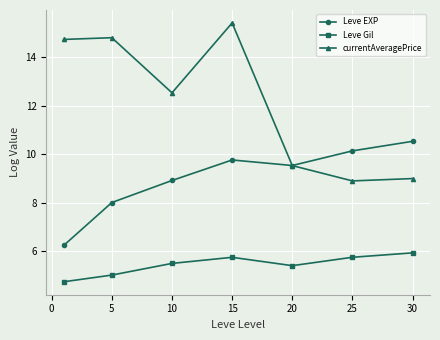

True or false: currentAveragePrice and Leve Gil intersect in this chart.

False